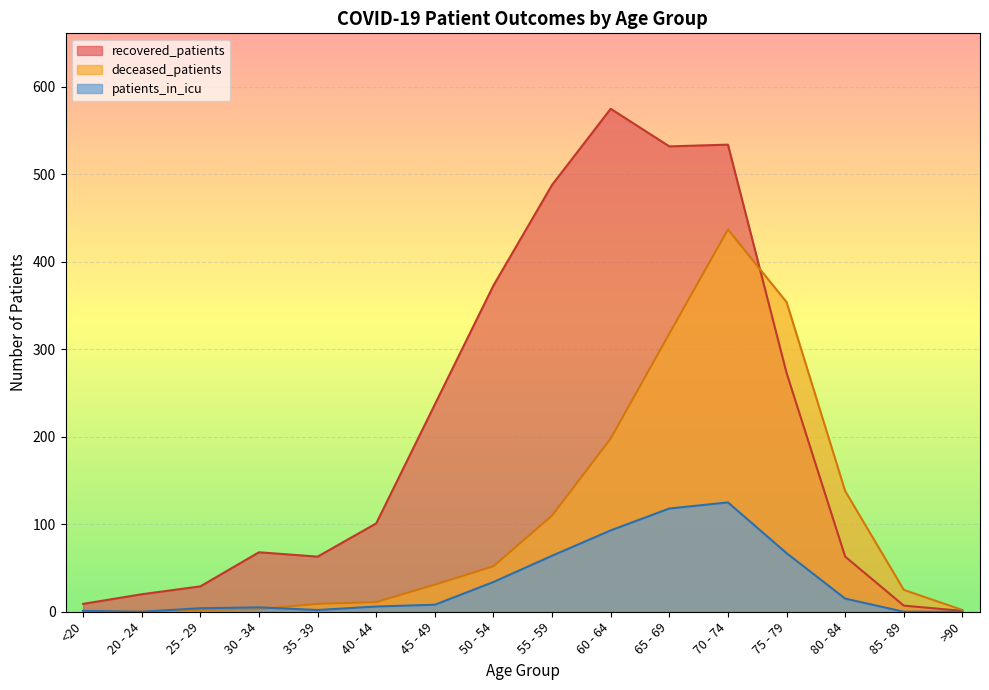

What is the maximum value shown in the chart?

575